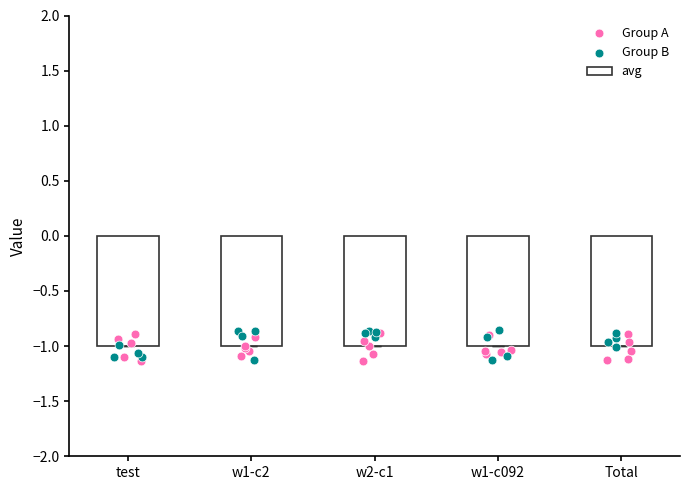

What is the total value across all series at w2-c1?

-4